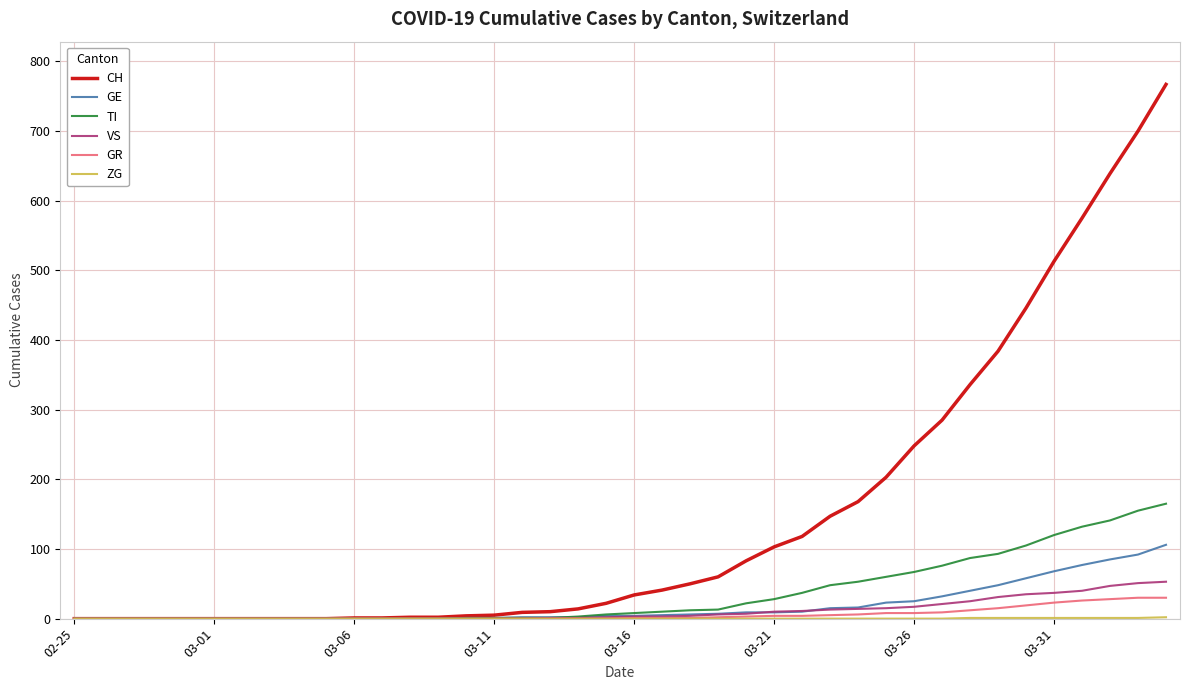

Which series has the largest range (max minus min)?

CH